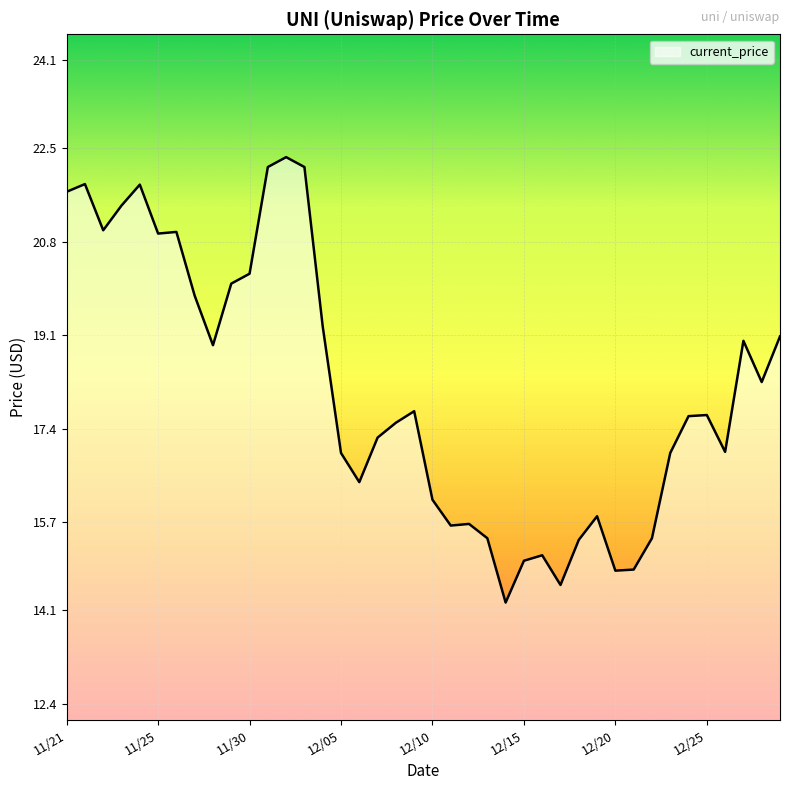

True or false: the data has more than 2 interior local peaks.

True